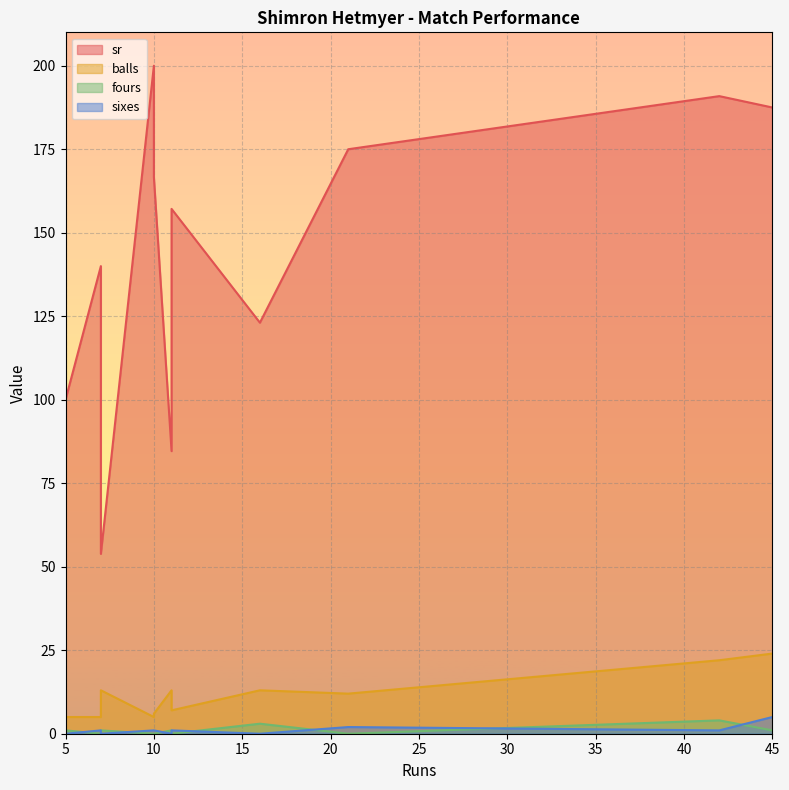

True or false: sr and sixes cross at least once.

False